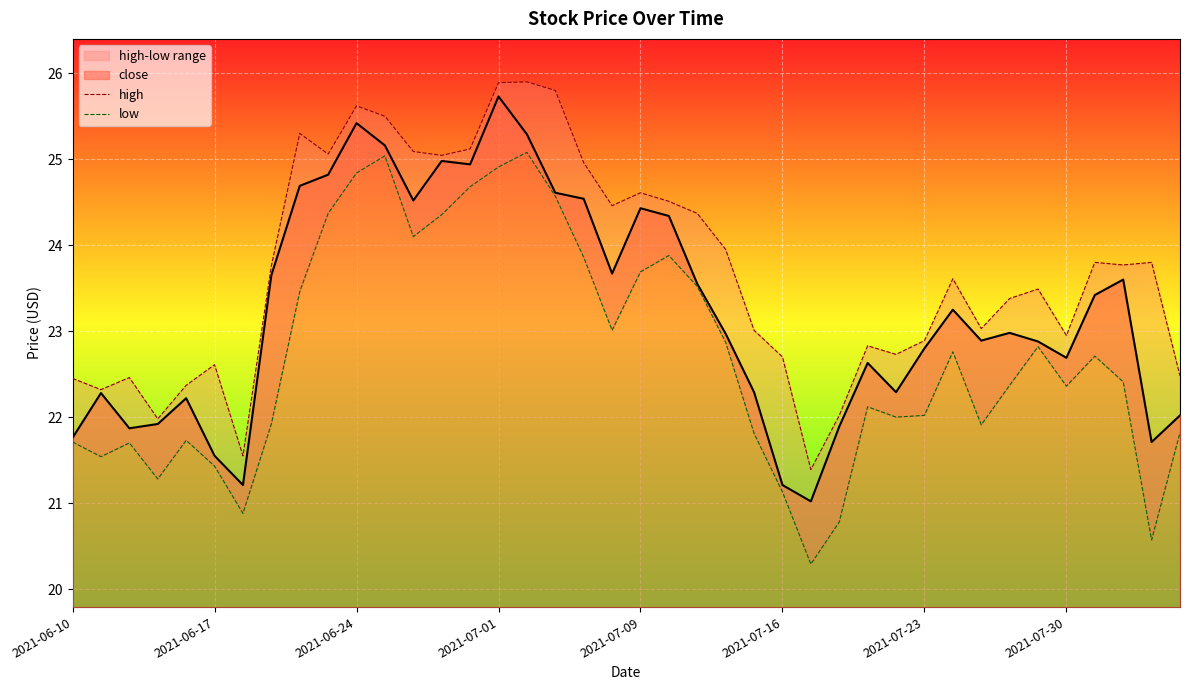

What is the highest value of the close series?

25.7